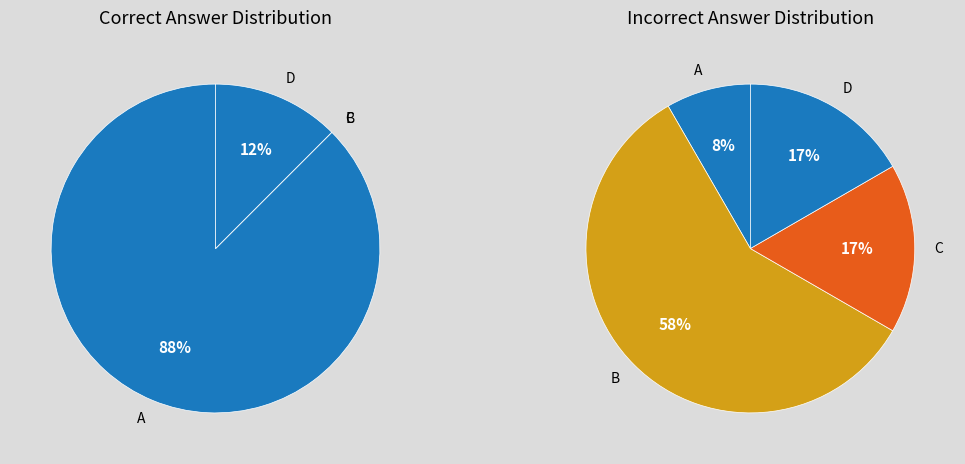

Does D account for over 50% of the chart?

No